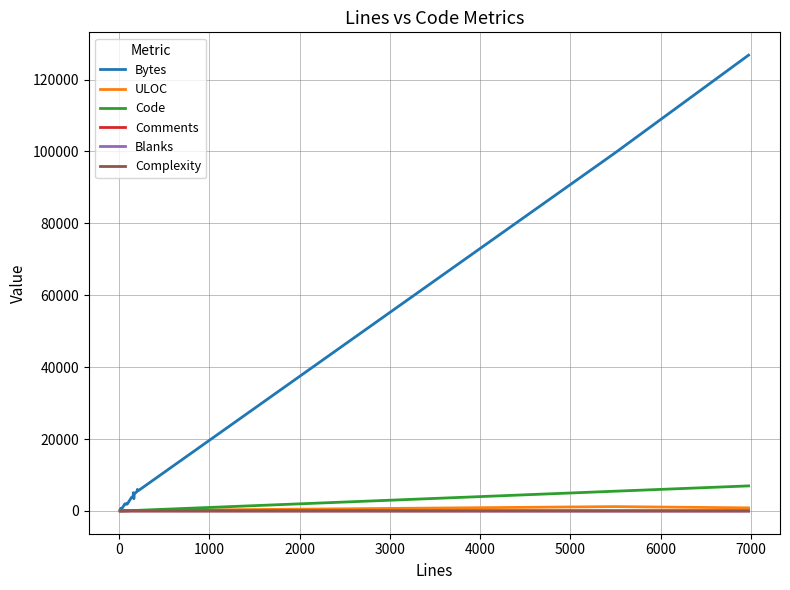

True or false: ULOC has more than 2 points higher than both neighbors.

True